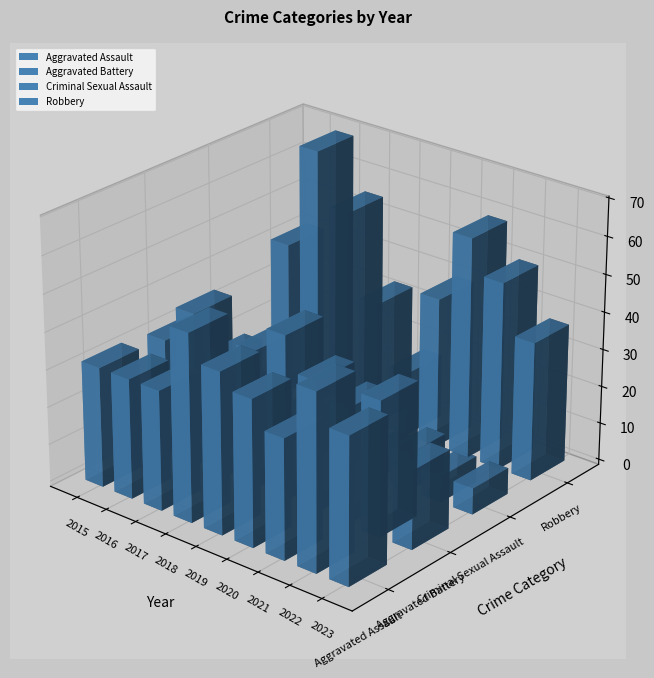

The Aggravated Assault series shows 51 at 2021. True or false?

False